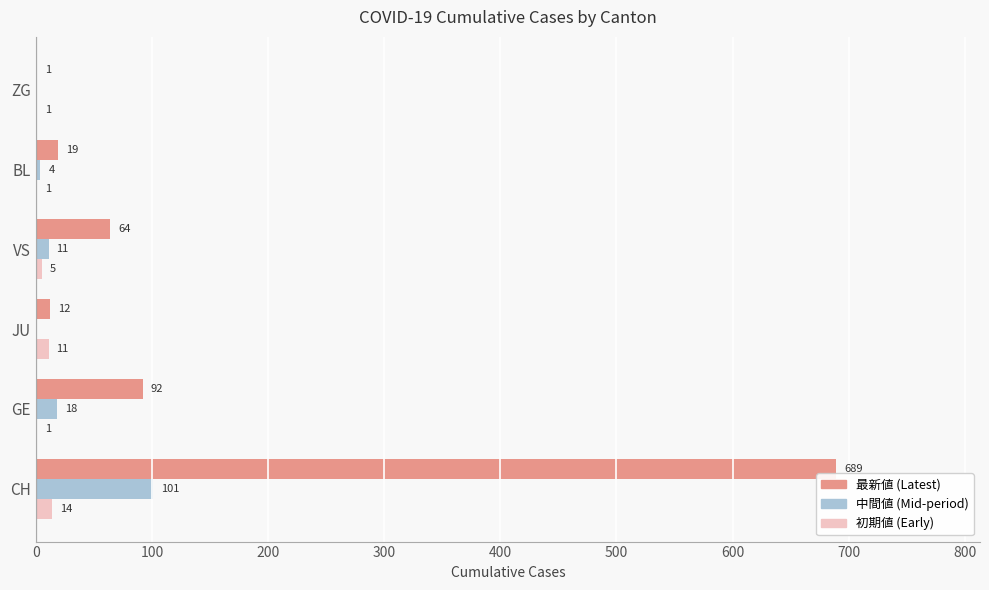

At which category is the sum across all series the highest?

CH